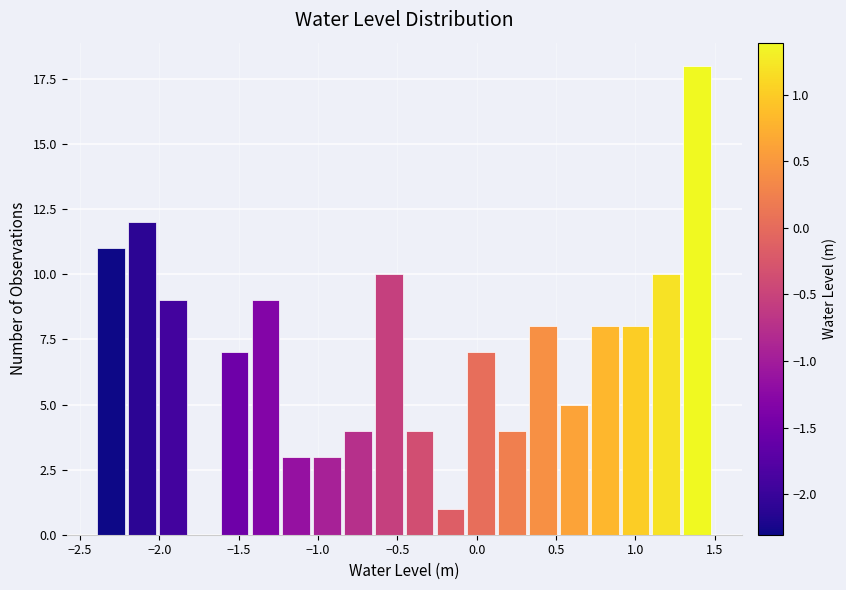

Around what value on the x-axis is the tallest bar? Give the approximate position of its centre, as read against the axis.

1.40